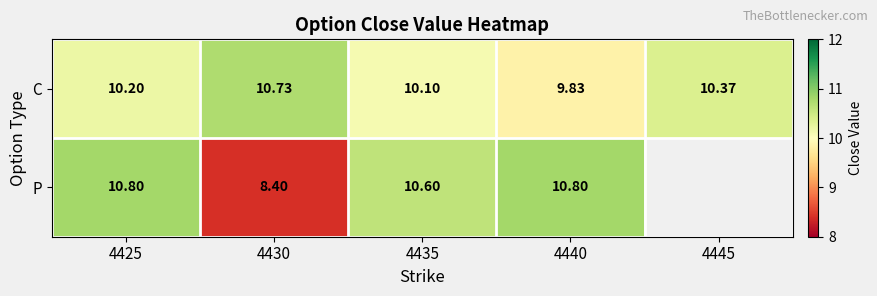

At 4435, list the series in order from largest to smallest.

P, C